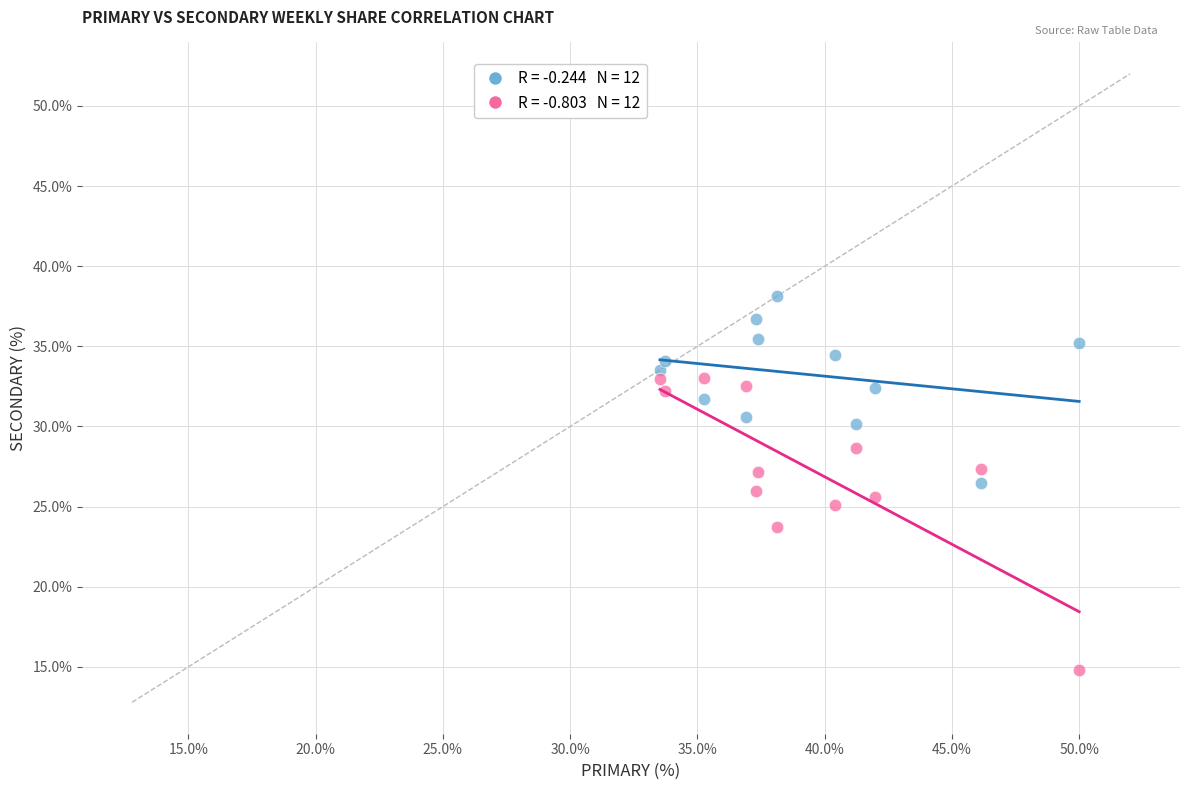

Across all data points, what is the range of Y values (max minus min)?

23.4